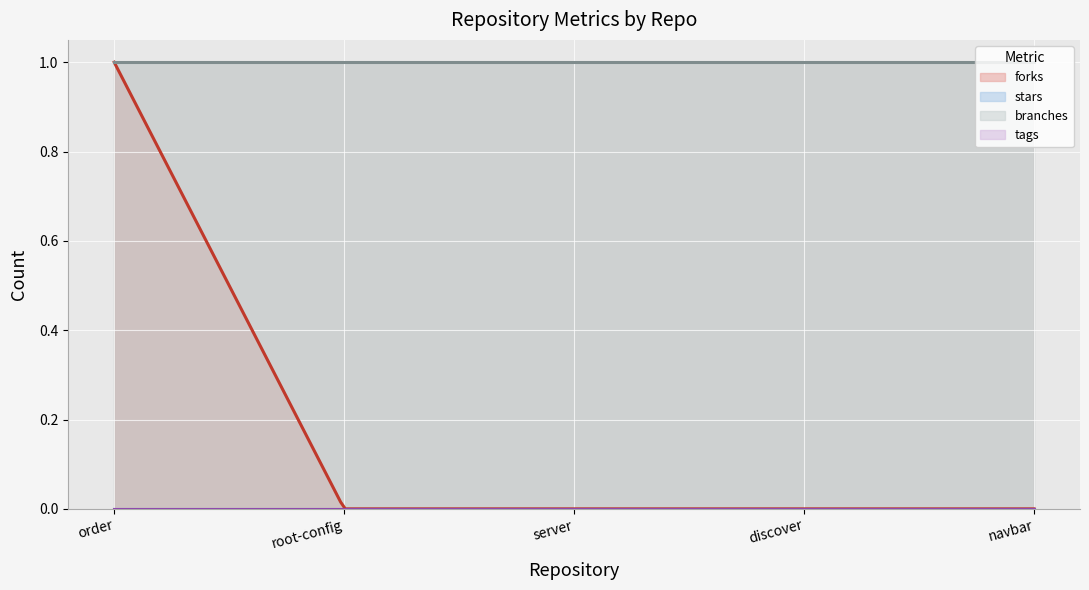

The branches series shows 0 at root-config. True or false?

False